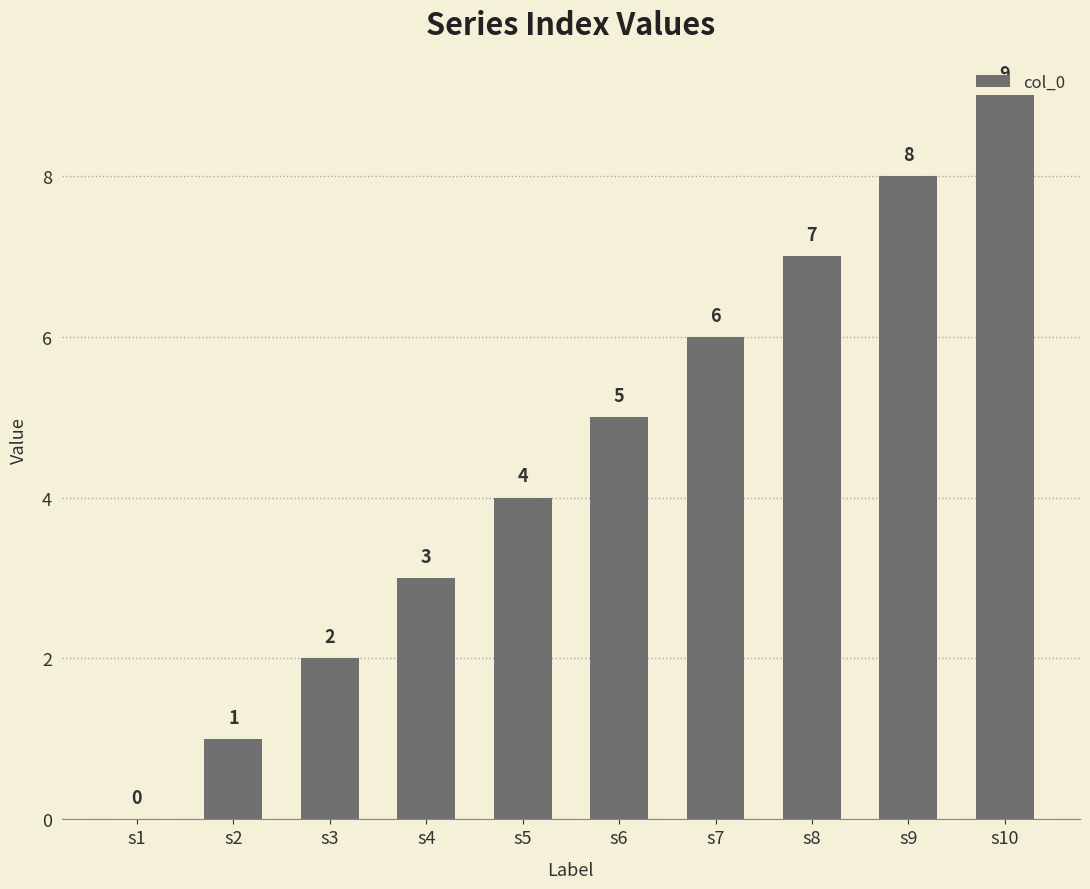

Count the values in the range 2 to 7.

6